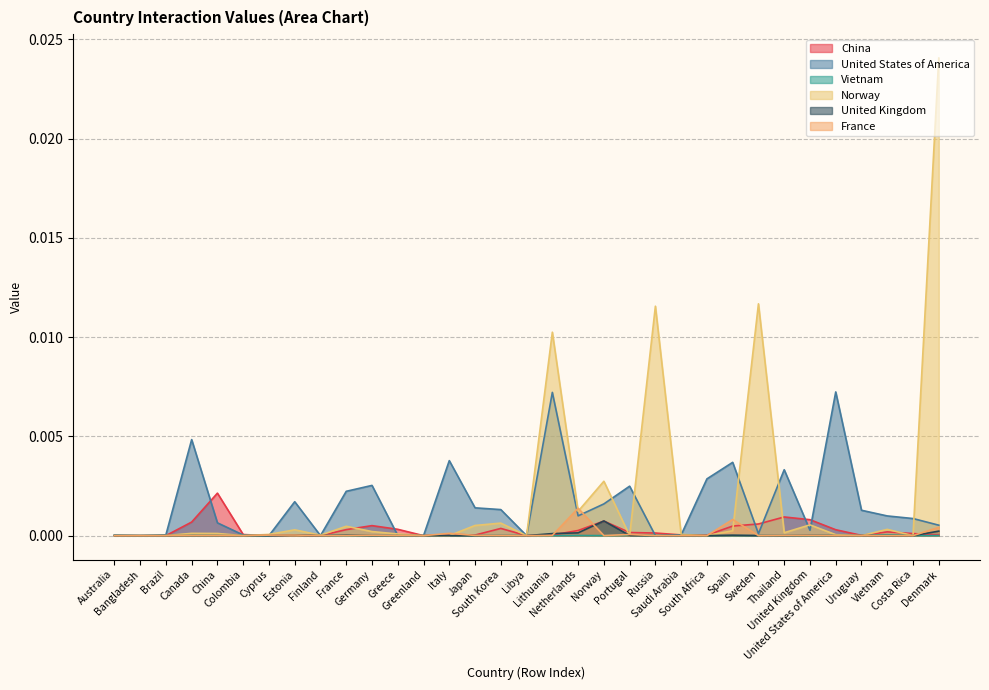

Rank the series by their maximum value, from highest to lowest.

Norway, United States of America, China, France, United Kingdom, Vietnam